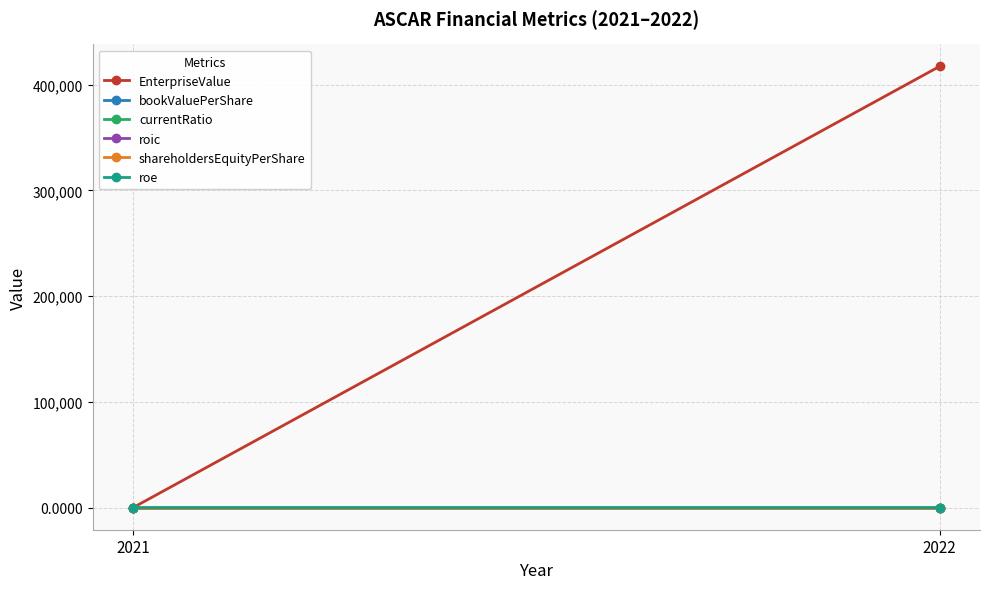

Reading right to left, transcribe all the data shown in this chart.

EnterpriseValue: 2022=417356.3	2021=0.0
bookValuePerShare: 2022=0.0	2021=0.0
currentRatio: 2022=1.8	2021=0.0
roic: 2022=-0.0	2021=0.0
shareholdersEquityPerShare: 2022=0.0	2021=0.0
roe: 2022=1.5	2021=0.0